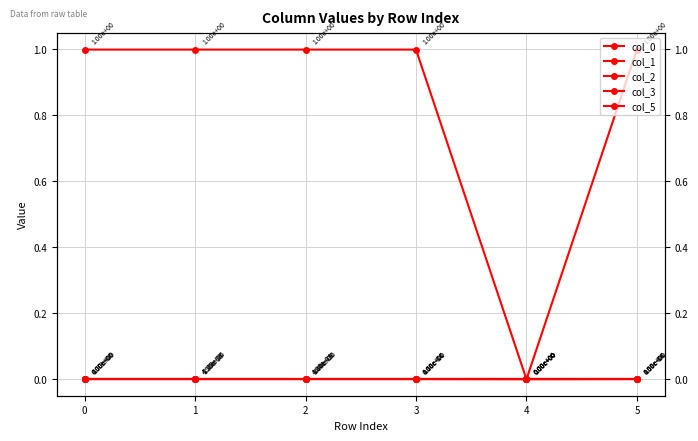

Which series changed the most between 2 and 5?

col_0